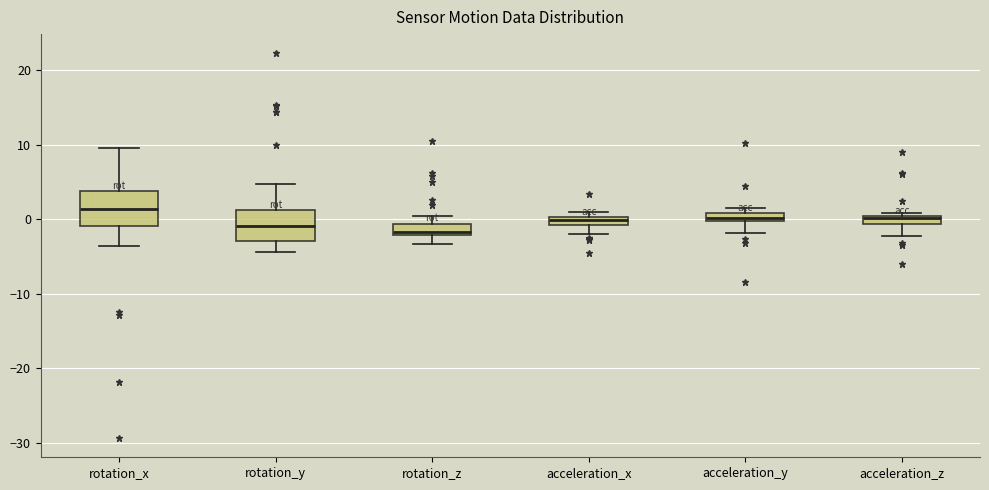

Where is the upper edge of the box for acceleration_y on the y-axis? The values are not printed on the chart, so give them approximately, as read against the axis.

1